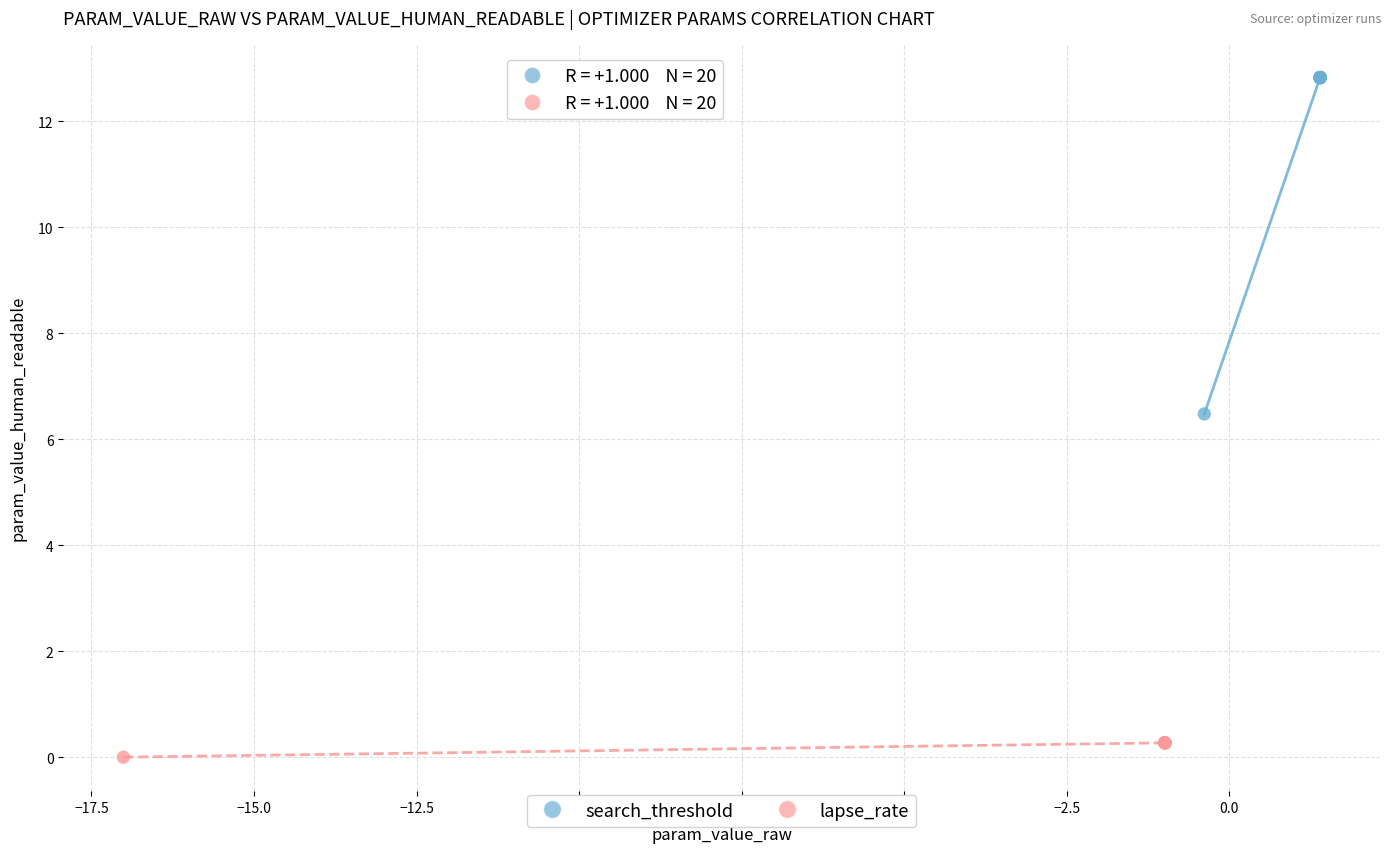

What are all the series names shown in the legend?

search_threshold, lapse_rate